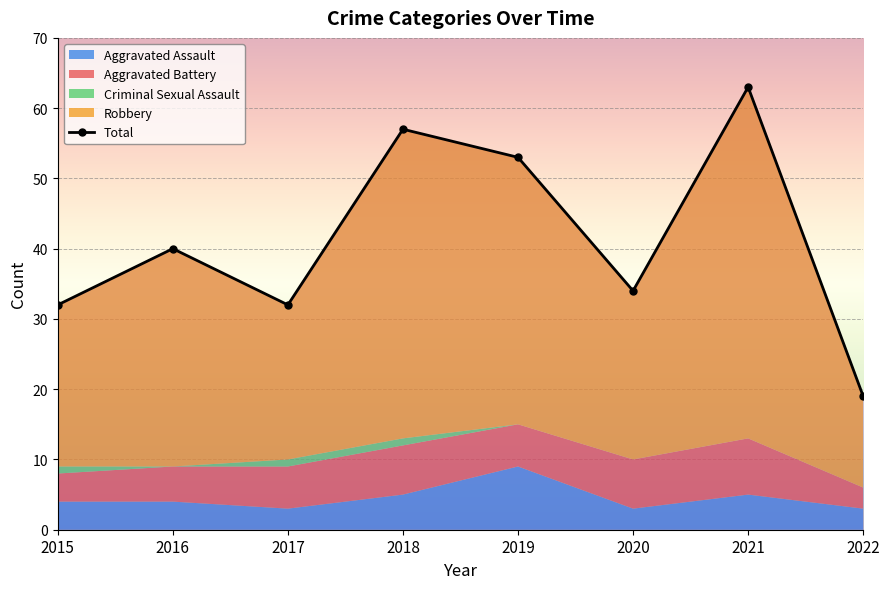

What is the sum of all values?

330